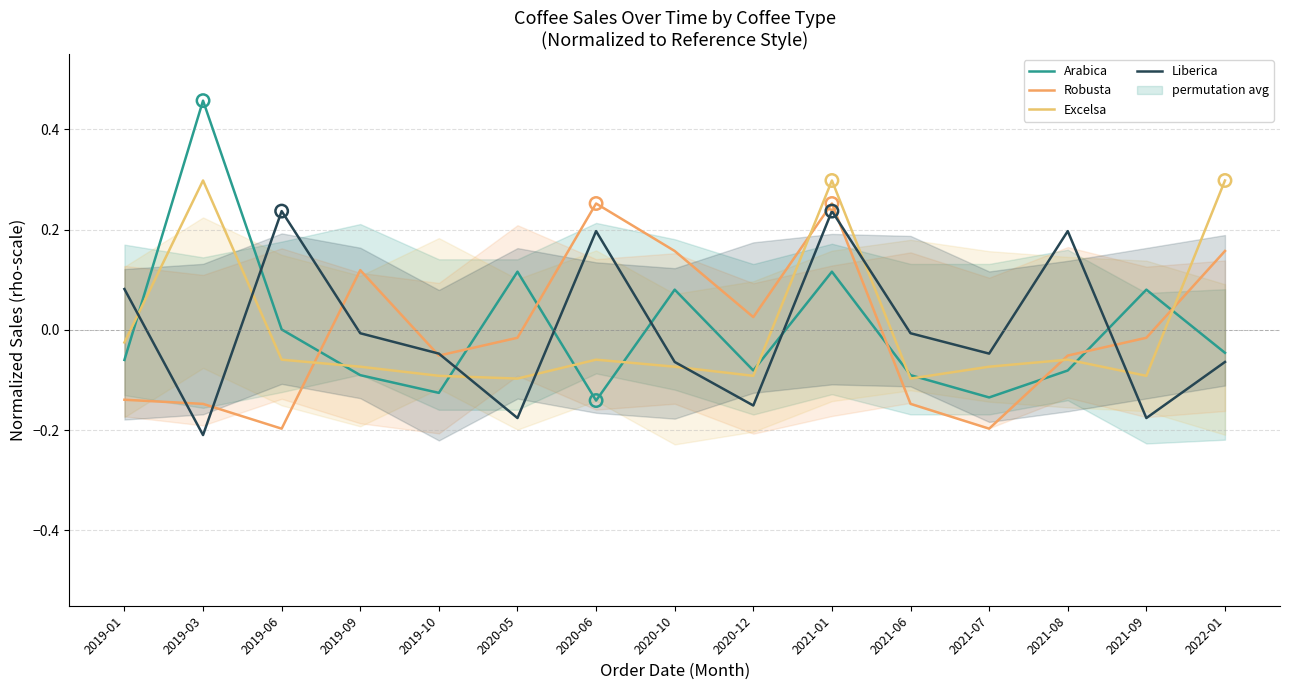

At how many categories does at least one series exceed 0?

12